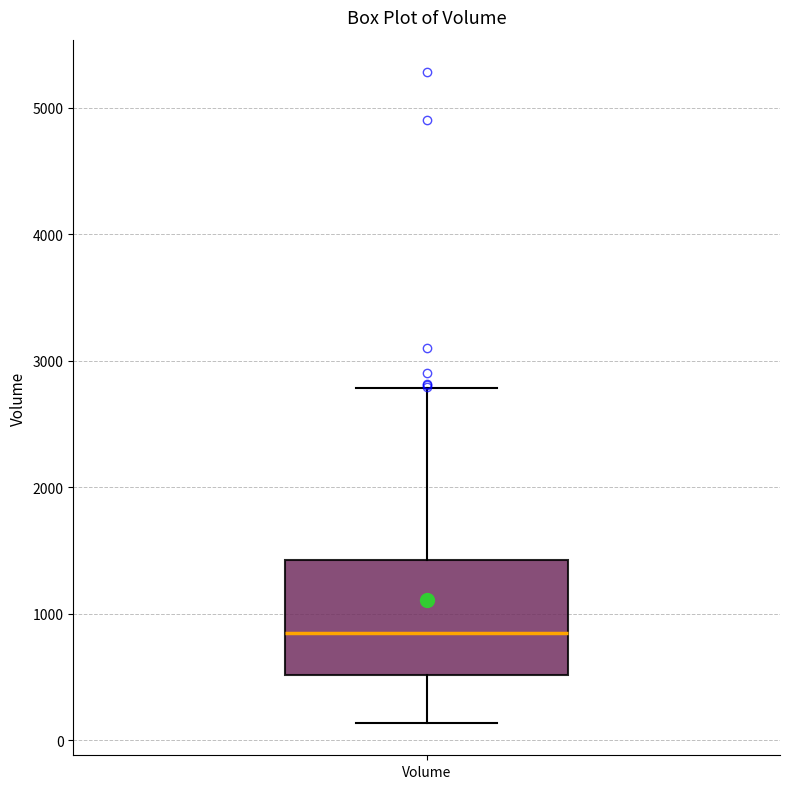

Transcribe this box plot: give where the median line is, the range the box spans, and where the two whiskers end, as read against the y-axis. The values are not printed on the chart, so give them approximately, as read against the axis.

median 800, box 500 to 1400, whiskers 100 to 2800